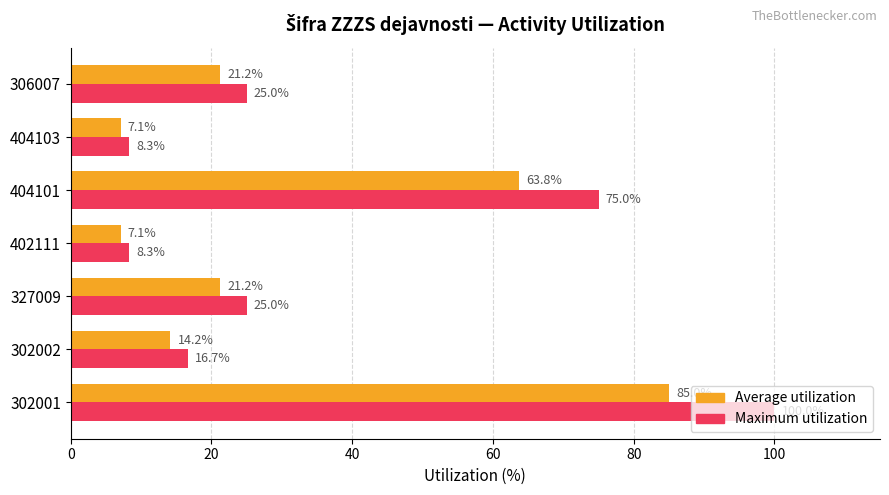

Which series has the widest spread of values?

Maximum utilization